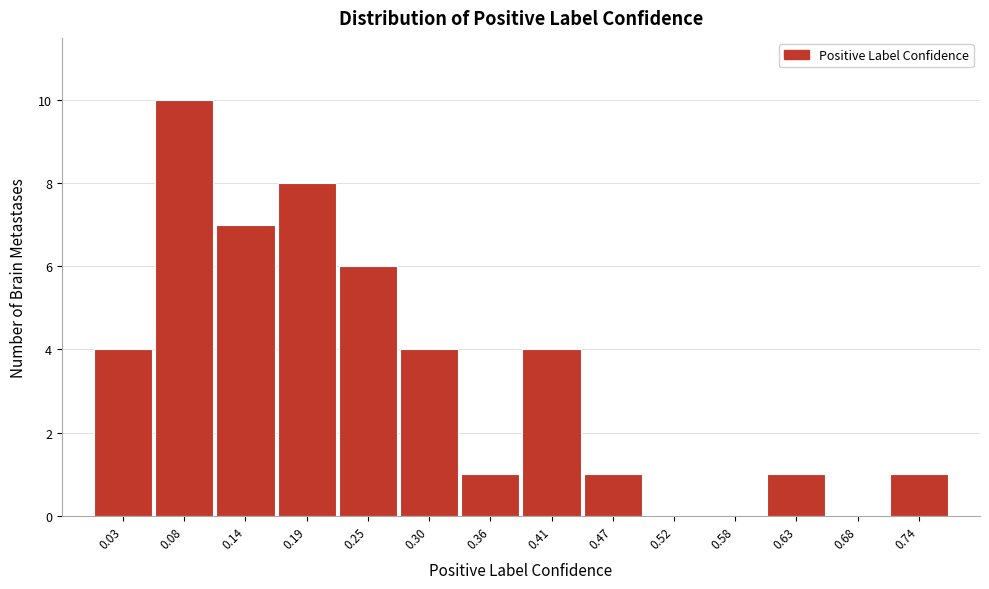

Reading left to right, extract all data points from this chart.

0.03=4	0.08=10	0.14=7	0.19=8	0.25=6	0.30=4	0.36=1	0.41=4	0.47=1	0.52=0	0.58=0	0.63=1	0.68=0	0.74=1